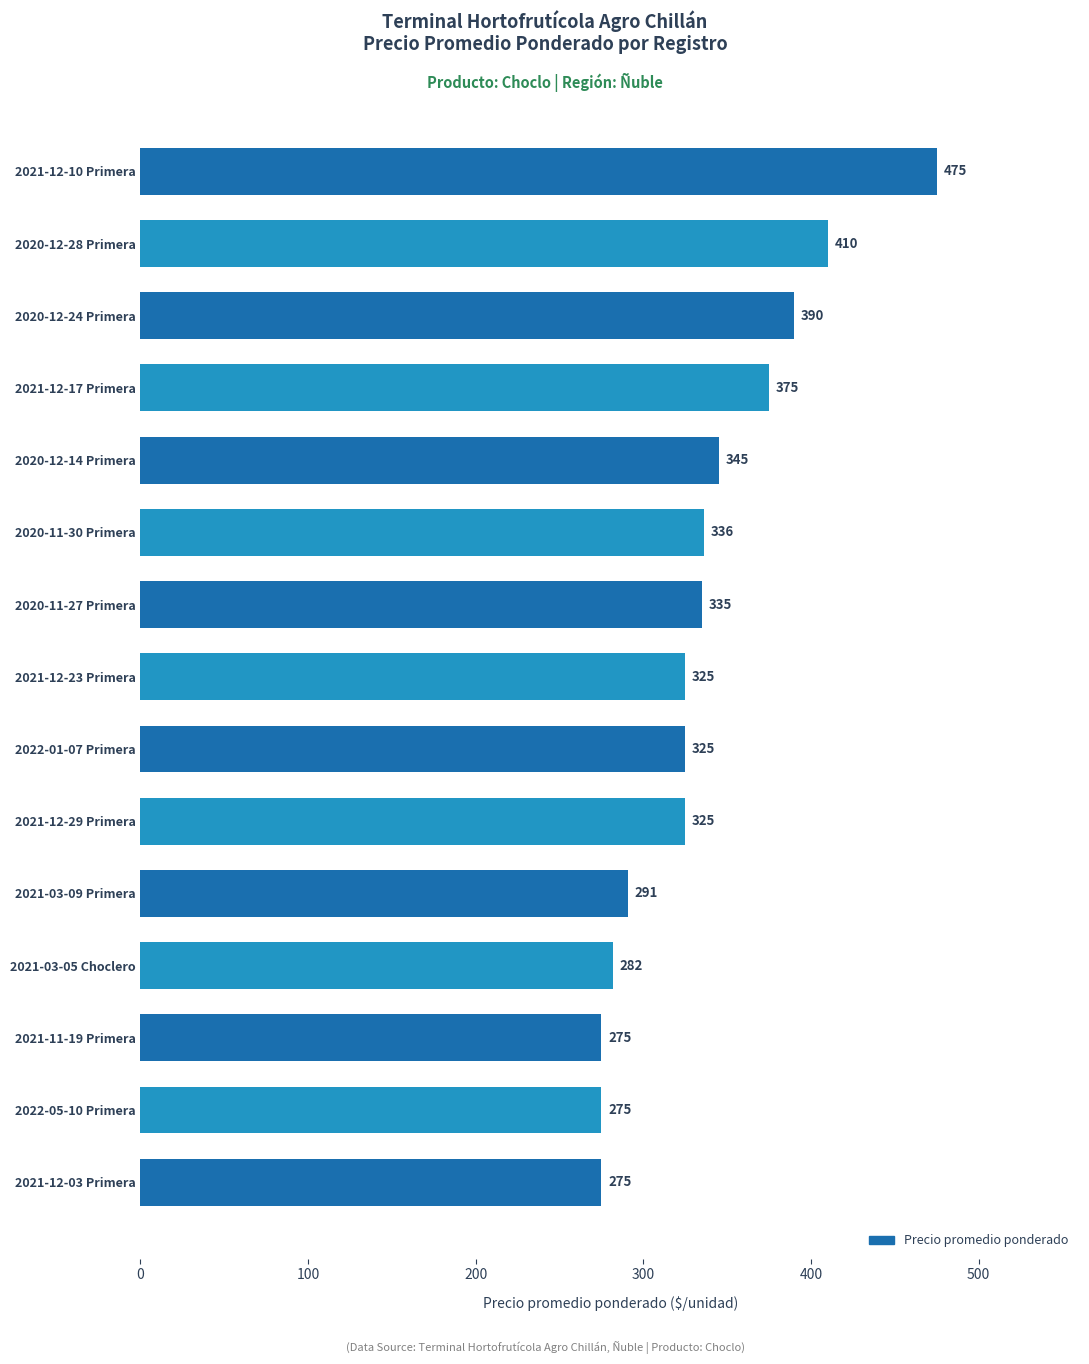

Approximately how many times larger is the value at 2022-05-10 Primera compared to 2021-11-19 Primera?

1.0